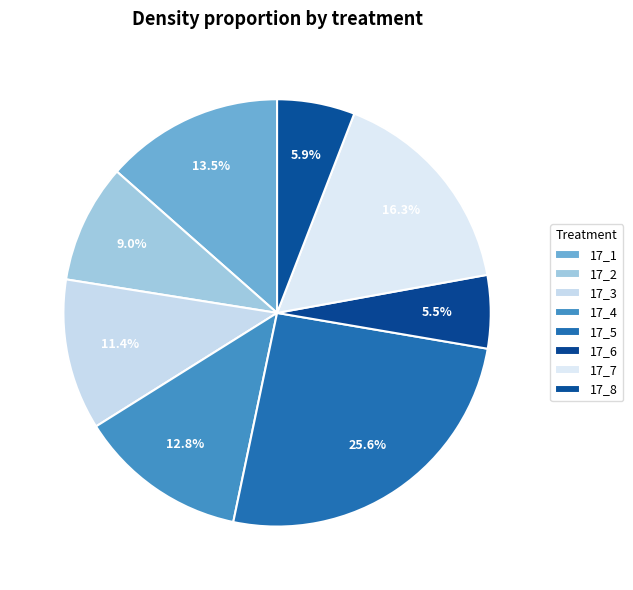

How many segments does this pie chart have?

8